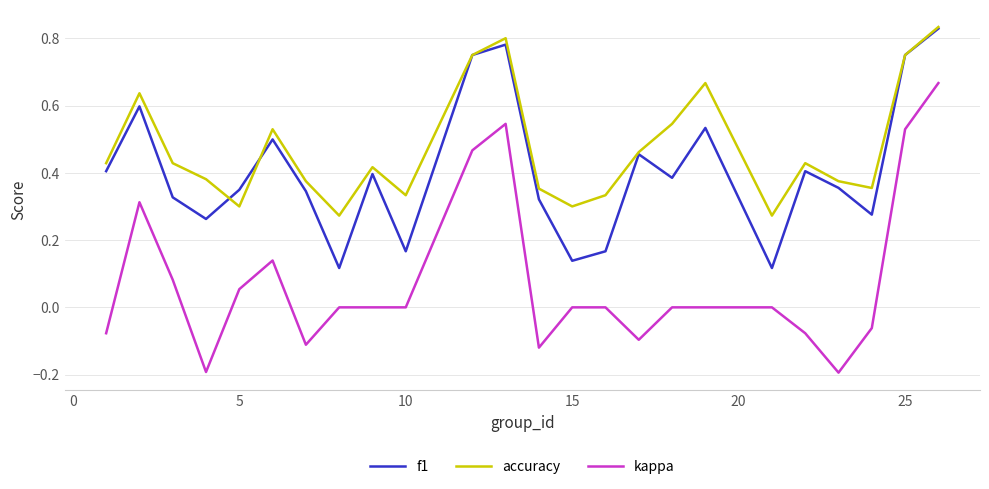

How many lines are shown in the chart?

3